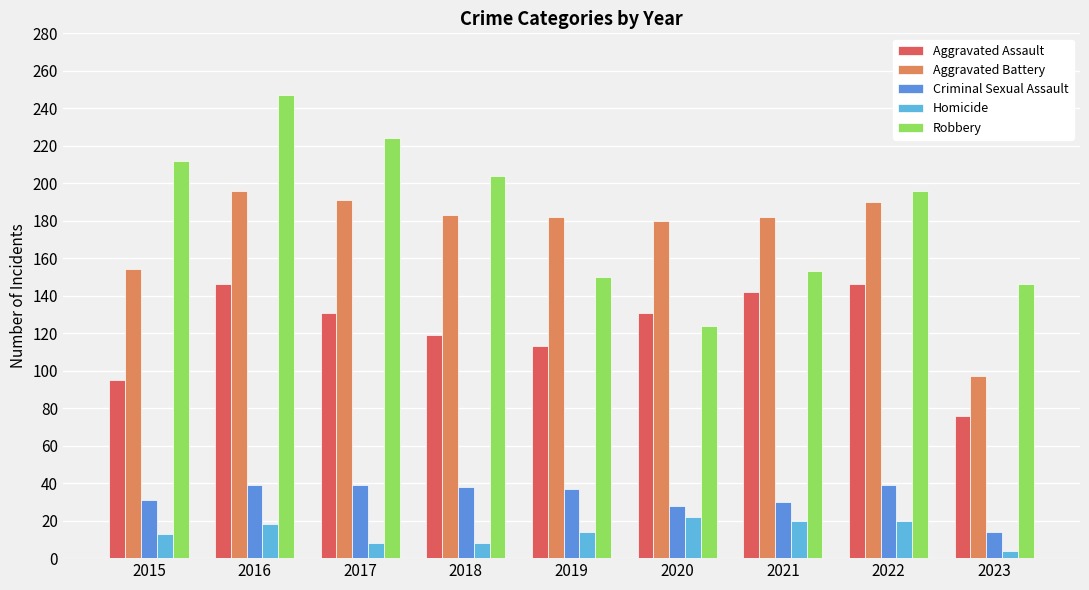

At which category is the sum across all series the highest?

2016